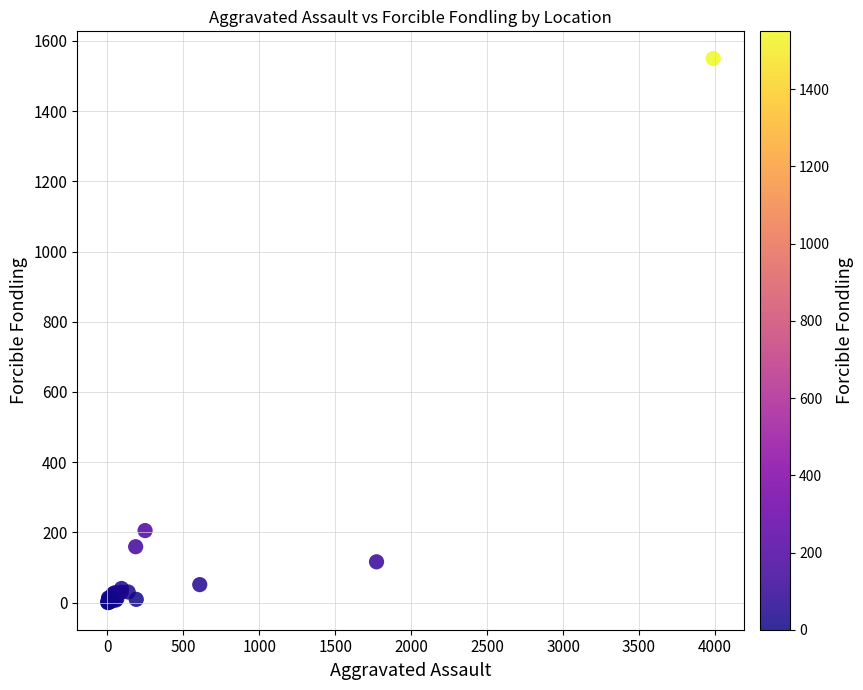

What Y value in the scatter plot is closest to 775?

205